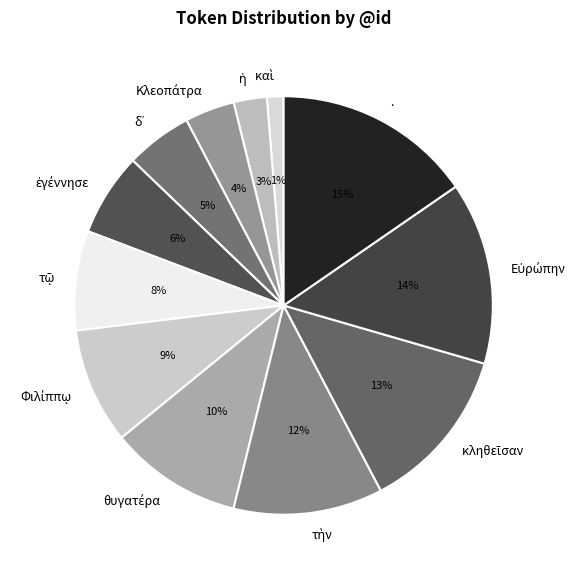

What is the largest slice in the pie chart?

.